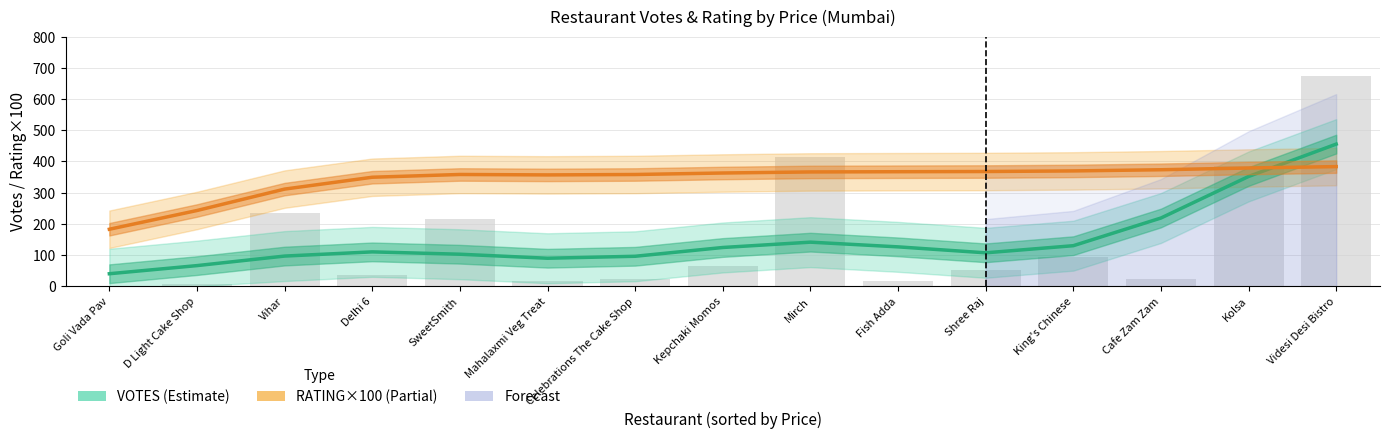

How many groups of bars are there?

15